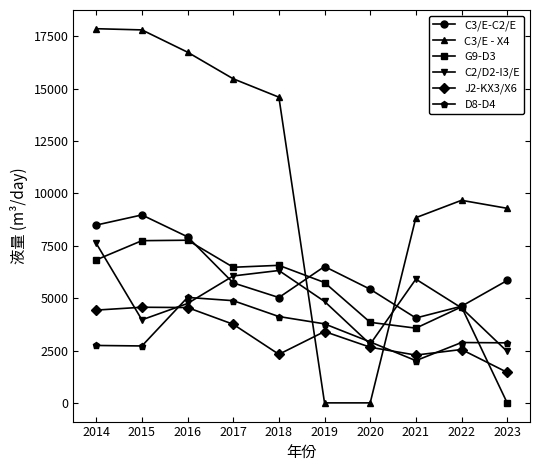

Is the value of J2-KX3/X6 at 2020 greater than the value of C3/E - X4 at 2015?

No